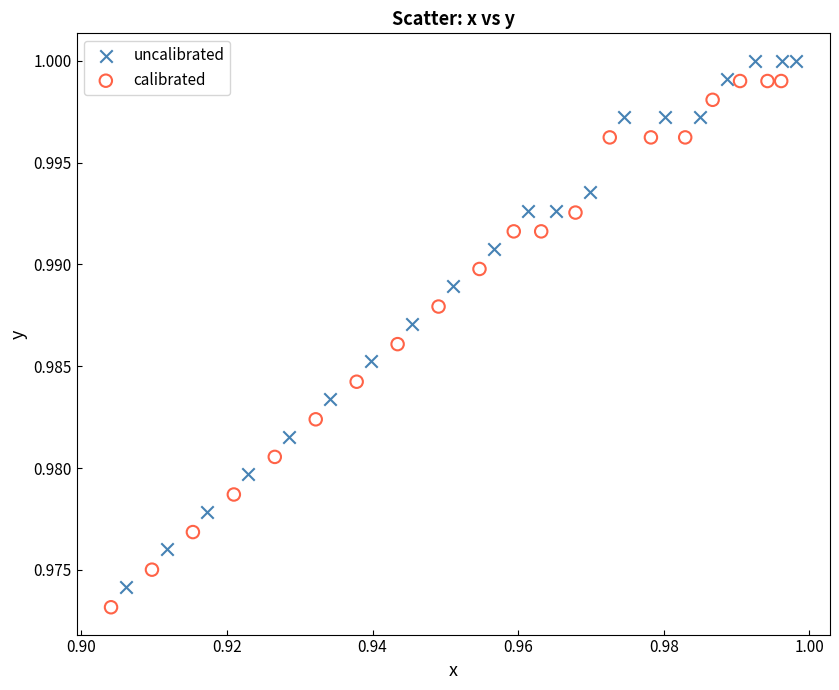

What are all the series names shown in the legend?

uncalibrated, calibrated